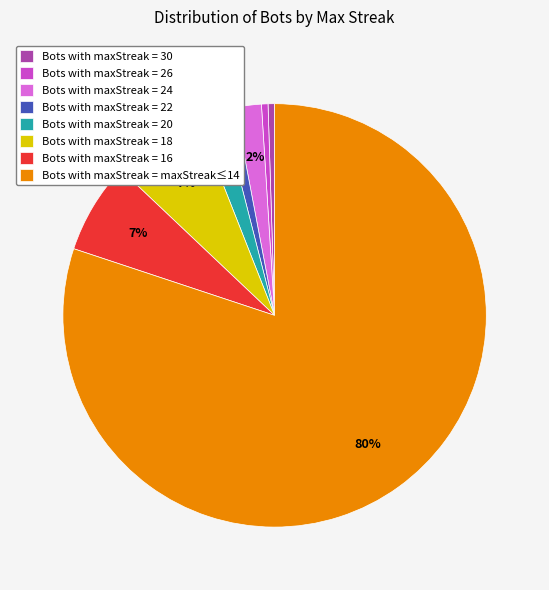

Approximately how many times larger is the value at Bots with maxStreak = 18 compared to Bots with maxStreak = 20?

3.5